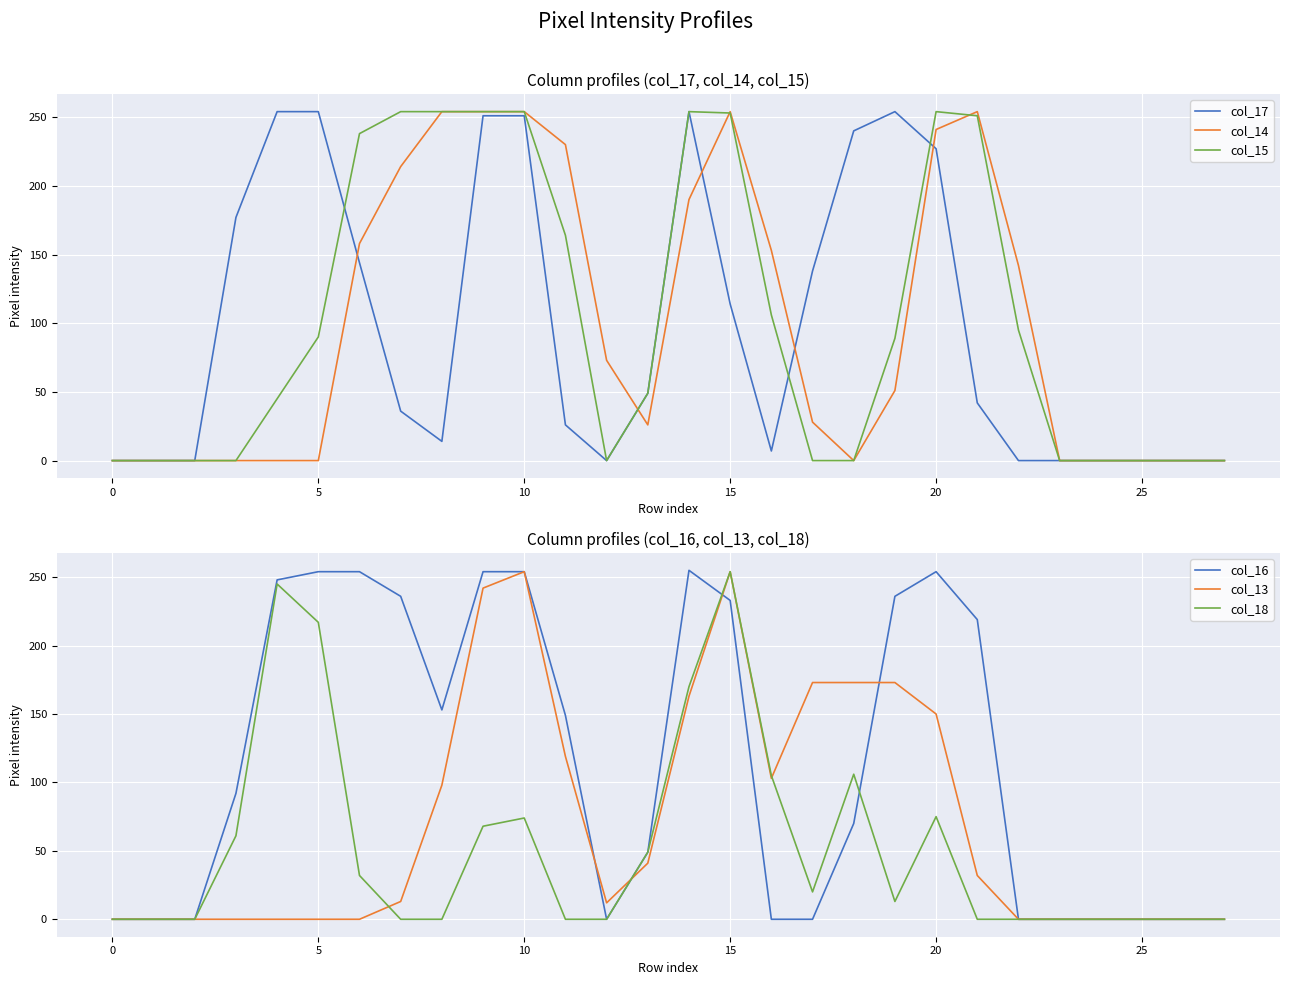

At how many categories does at least one series exceed 9?

20